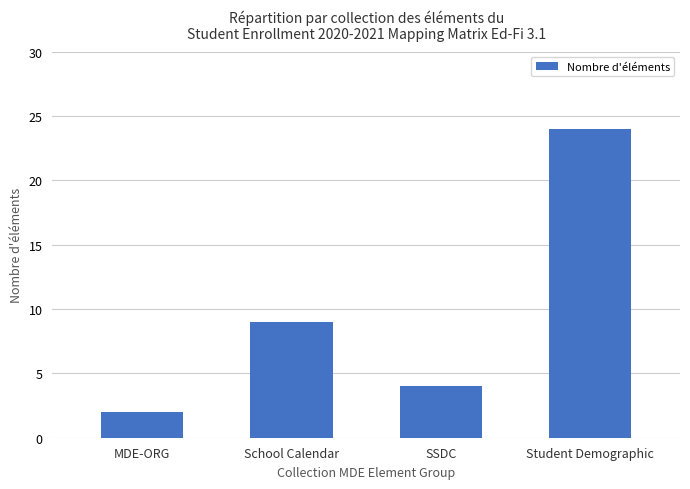

List the labels in order of value, smallest first.

MDE-ORG, SSDC, School Calendar, Student Demographic